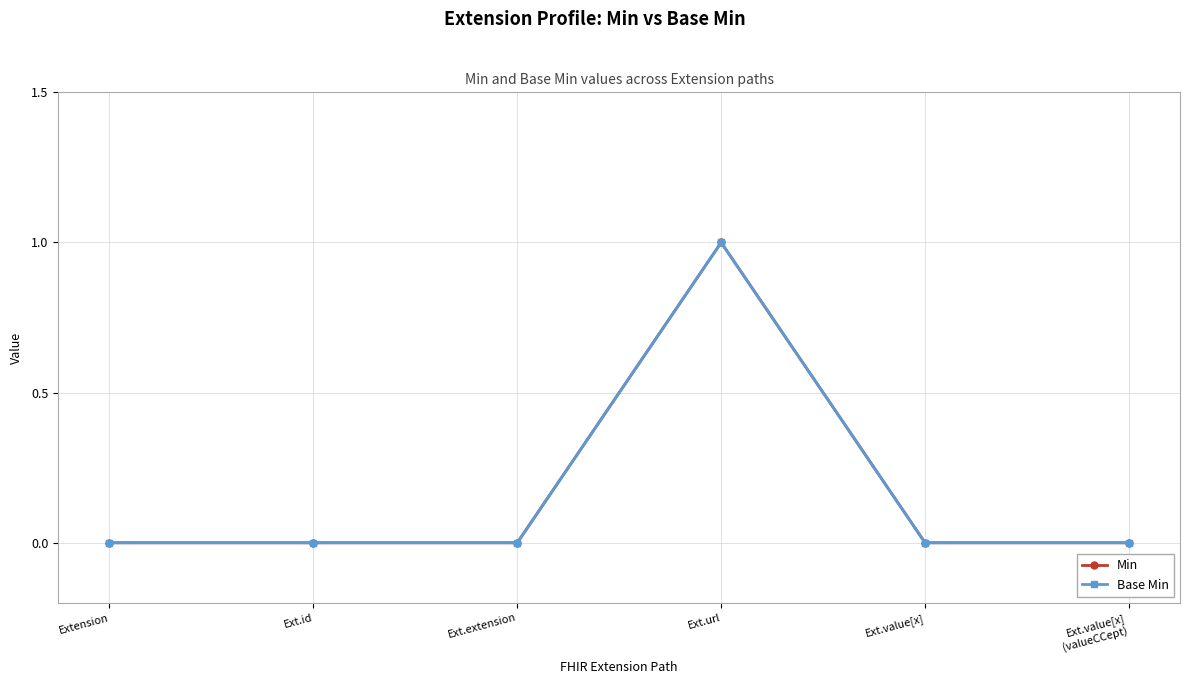

Rank the categories by Min value from lowest to highest.

Extension, Ext.id, Ext.extension, Ext.value[x], Ext.value[x]
(valueCCept), Ext.url